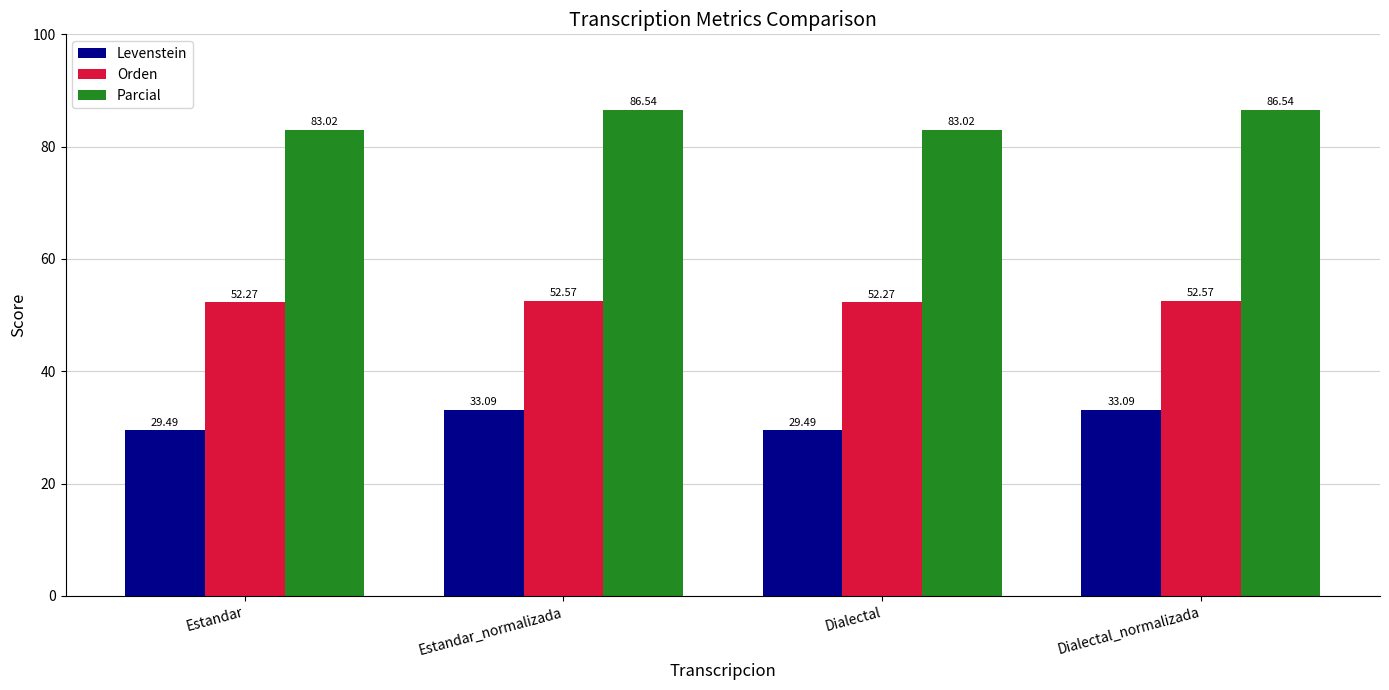

Reading right to left, list all the values displayed in this chart.

Levenstein: Dialectal_normalizada=33.1	Dialectal=29.5	Estandar_normalizada=33.1	Estandar=29.5
Orden: Dialectal_normalizada=52.6	Dialectal=52.3	Estandar_normalizada=52.6	Estandar=52.3
Parcial: Dialectal_normalizada=86.5	Dialectal=83.0	Estandar_normalizada=86.5	Estandar=83.0